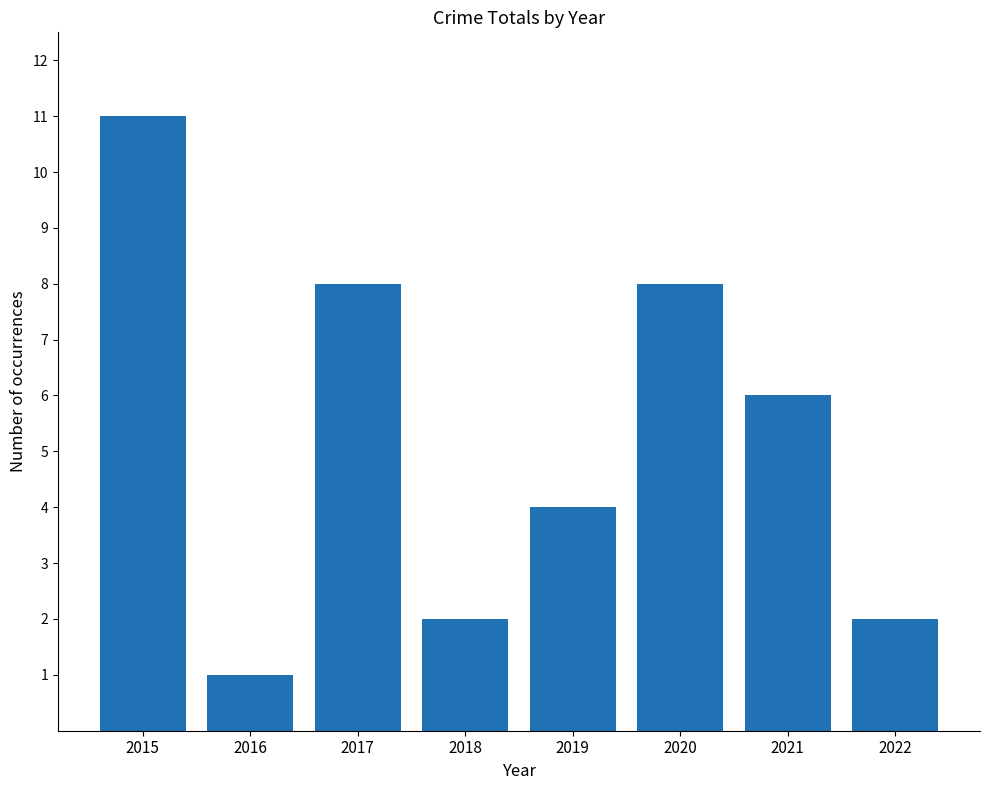

How many series are shown in this chart?

1